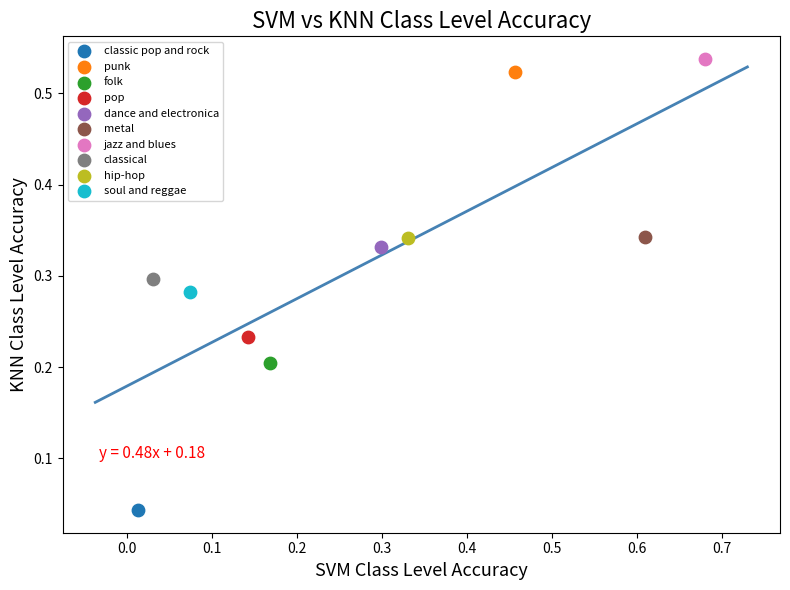

Which series contains the highest Y value?

jazz and blues